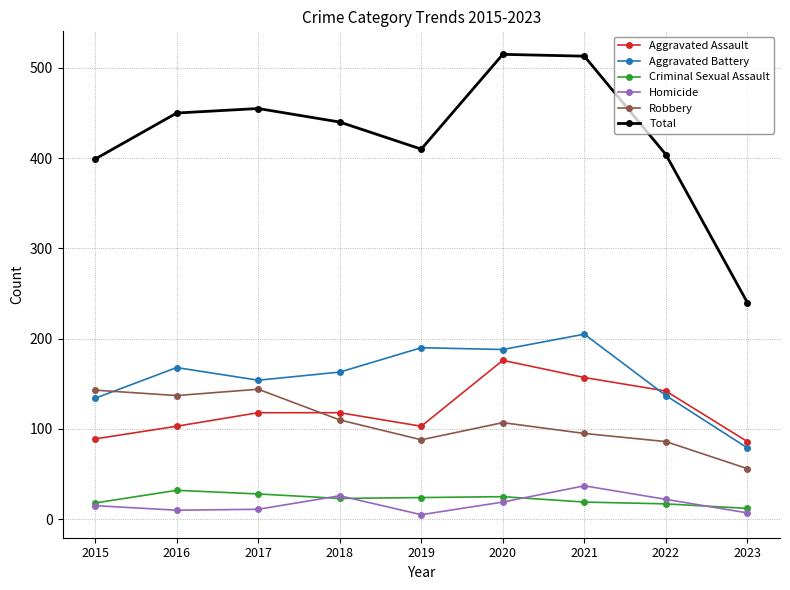

What is the average value of the Aggravated Assault series?

121